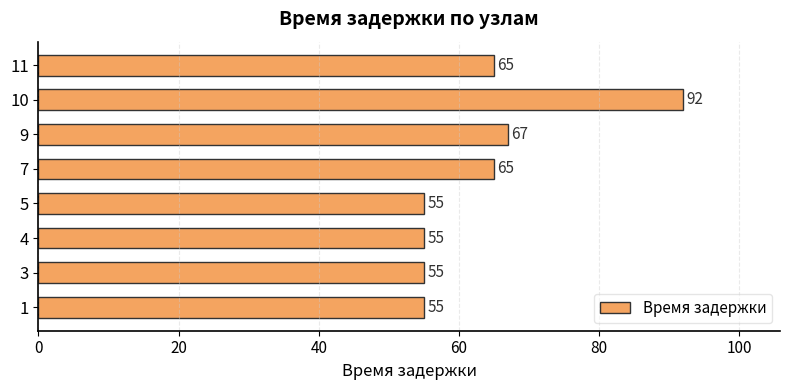

What is the average value?

64